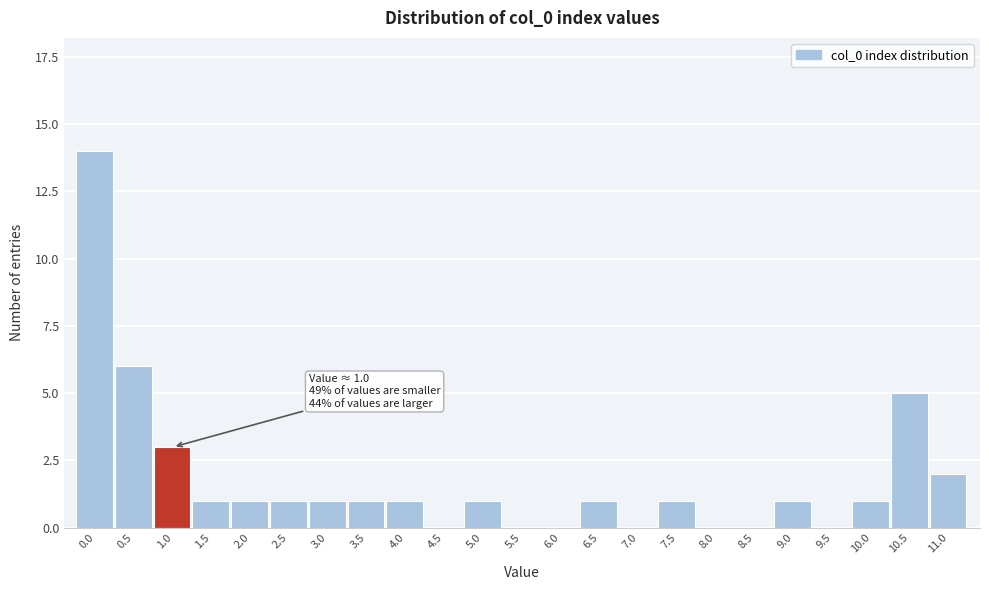

Reading right to left, extract all data points from this chart.

11.0=2	10.5=5	10.0=1	9.5=0	9.0=1	8.5=0	8.0=0	7.5=1	7.0=0	6.5=1	6.0=0	5.5=0	5.0=1	4.5=0	4.0=1	3.5=1	3.0=1	2.5=1	2.0=1	1.5=1	1.0=3	0.5=6	0.0=14